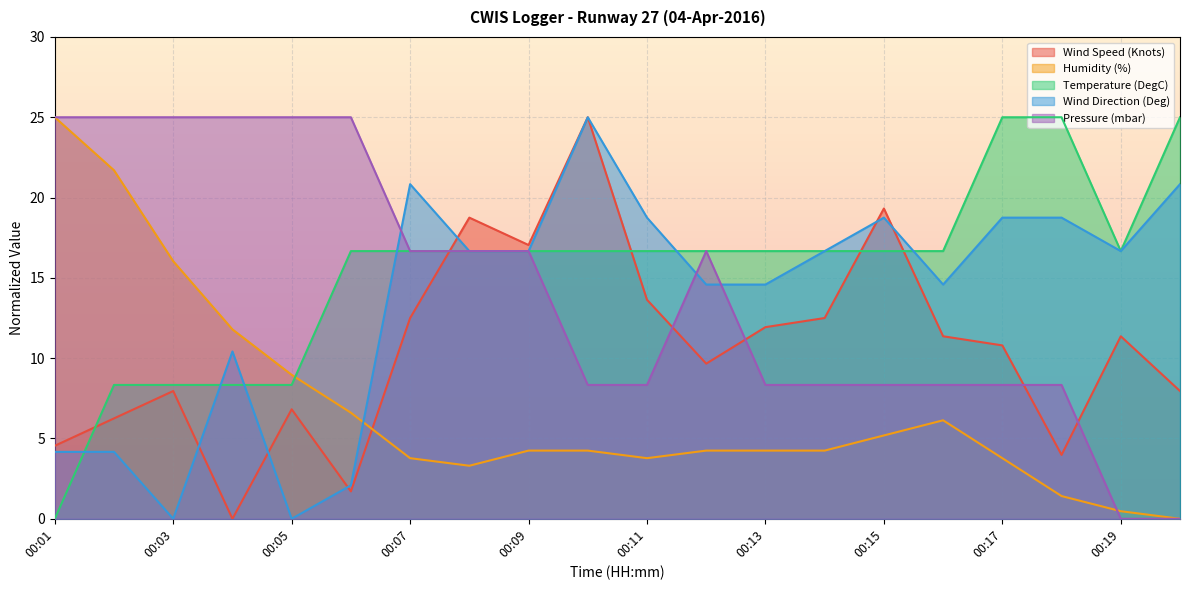

Which series has the largest total across all categories?

Temperature (DegC)